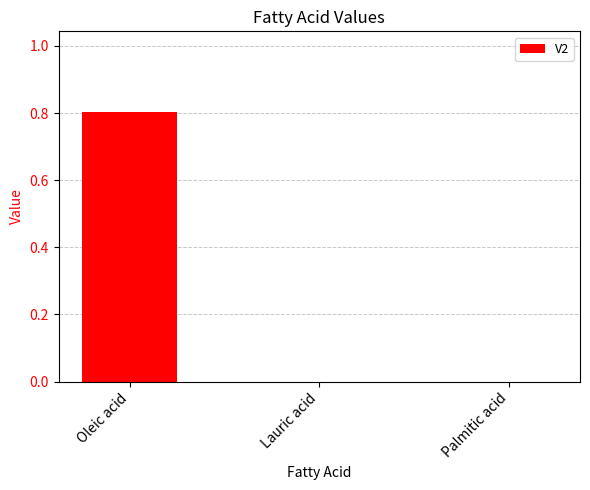

Reading right to left, what are all the values shown in this chart?

0.0	0.0	0.8